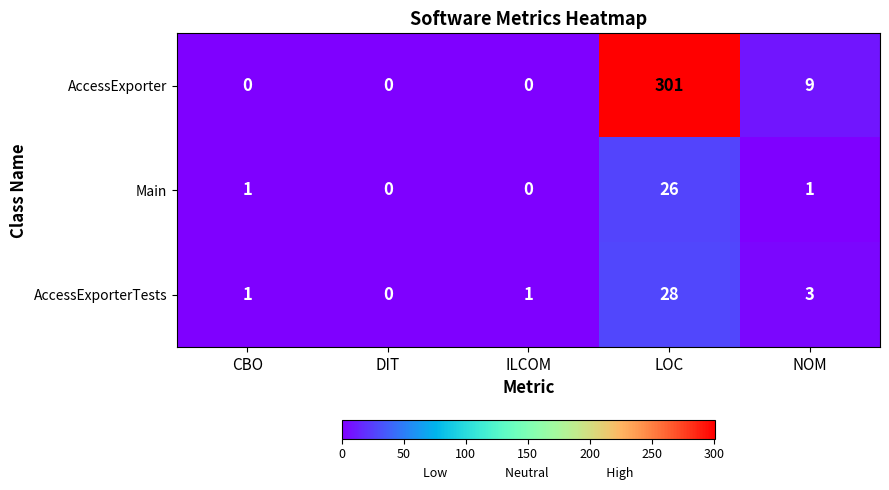

What is the difference between the maximum and second lowest values in the AccessExporterTests series?

27